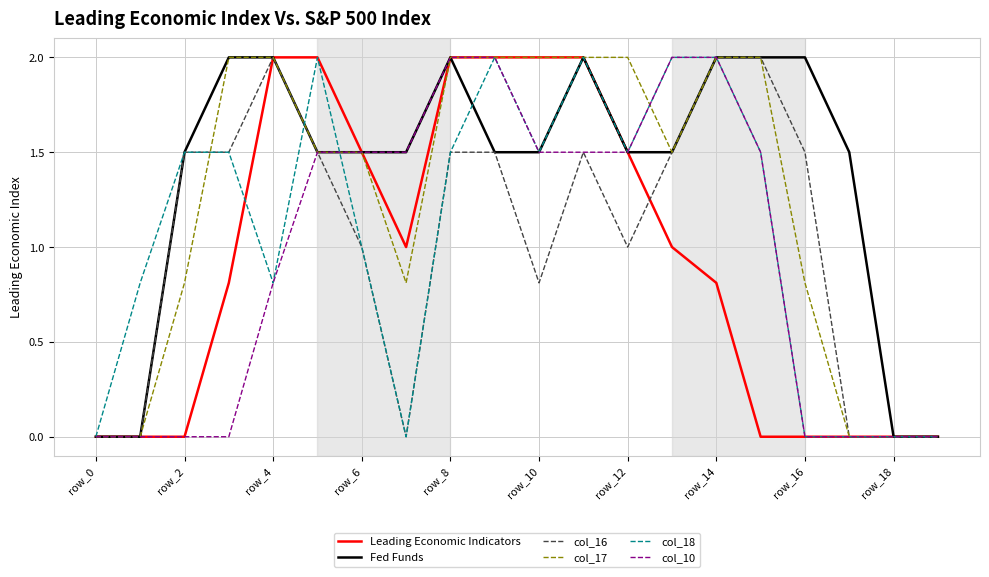

What is the greatest value displayed?

2.0